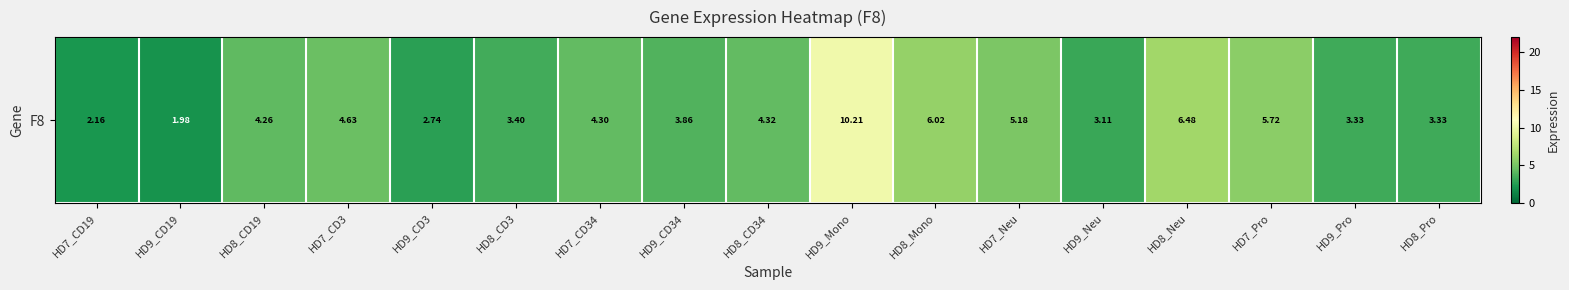

What is the sum of the values at HD9_Mono and HD9_Neu?

13.3